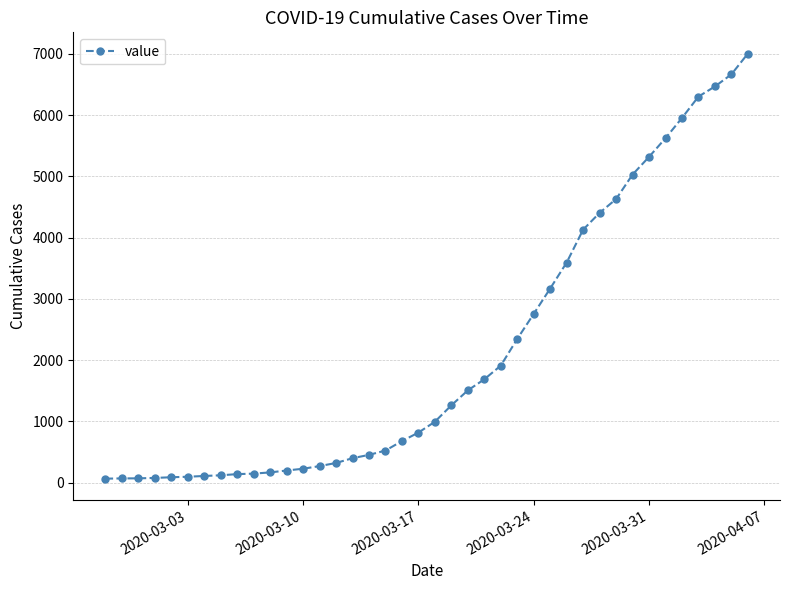

What is the difference between the second highest and minimum values?

6600